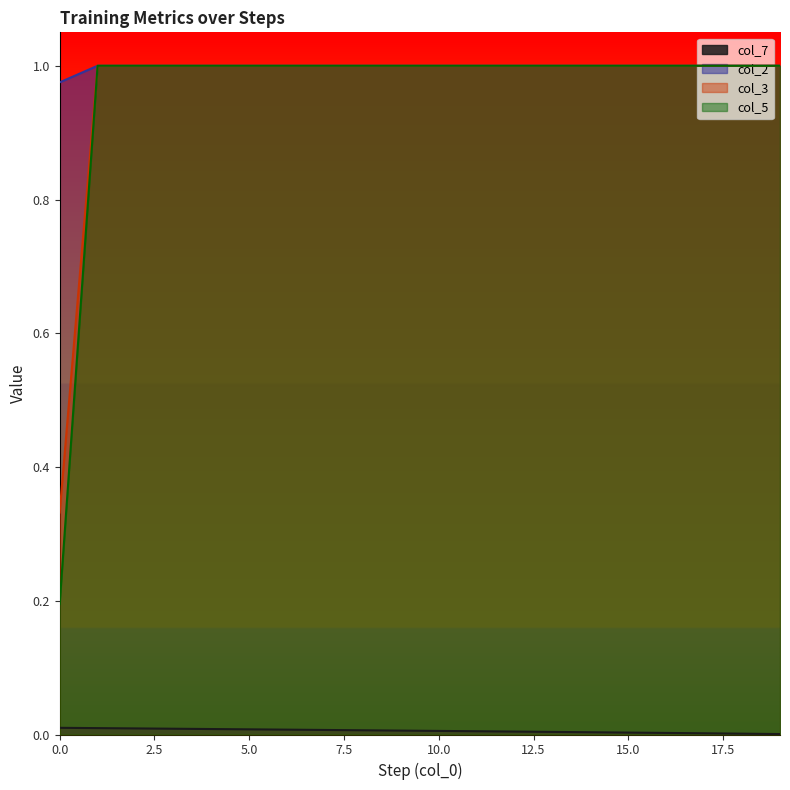

What is the value of the col_2 point at the 4th from the left?

1.0